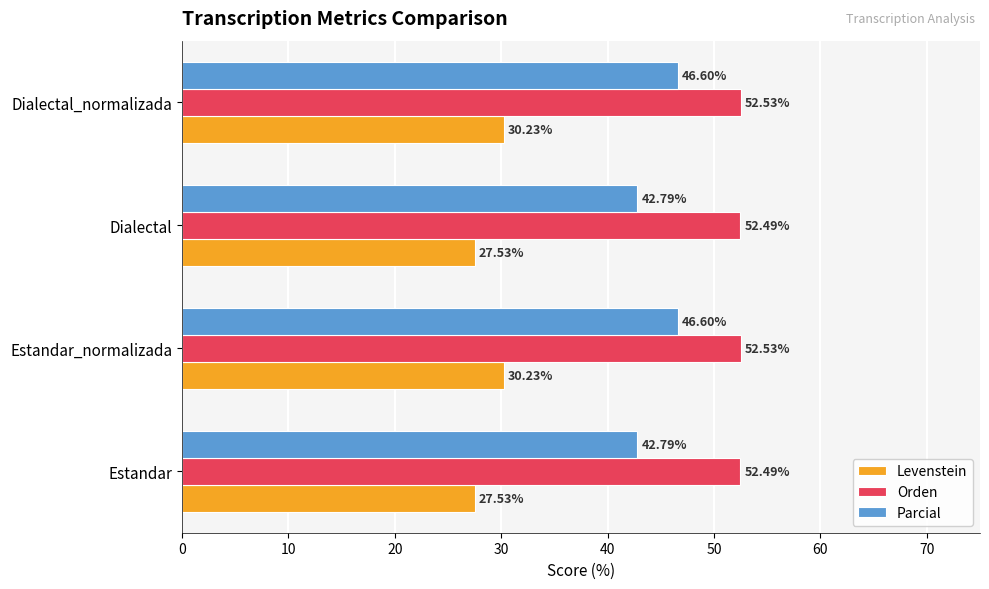

What is the difference between the highest and lowest values at Estandar_normalizada?

22.3